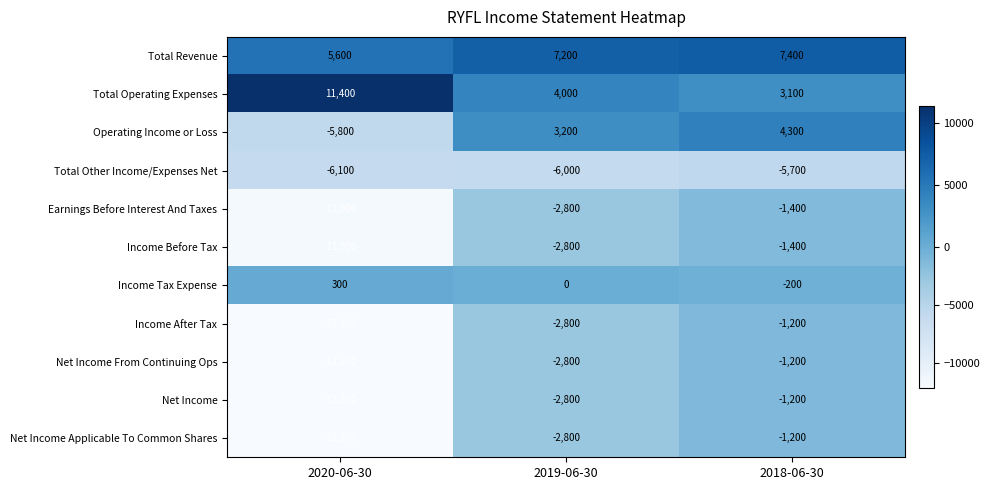

What is the difference between the maximum and minimum values in the Total Operating Expenses series?

8300